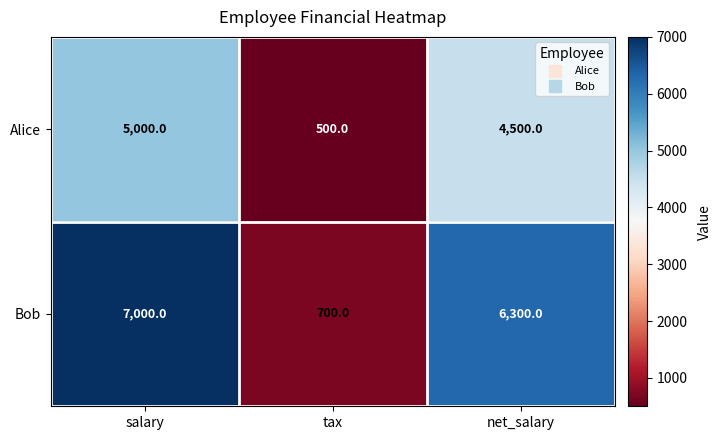

Reading right to left, extract all data points from this chart.

Alice: 4500	500	5000
Bob: 6300	700	7000